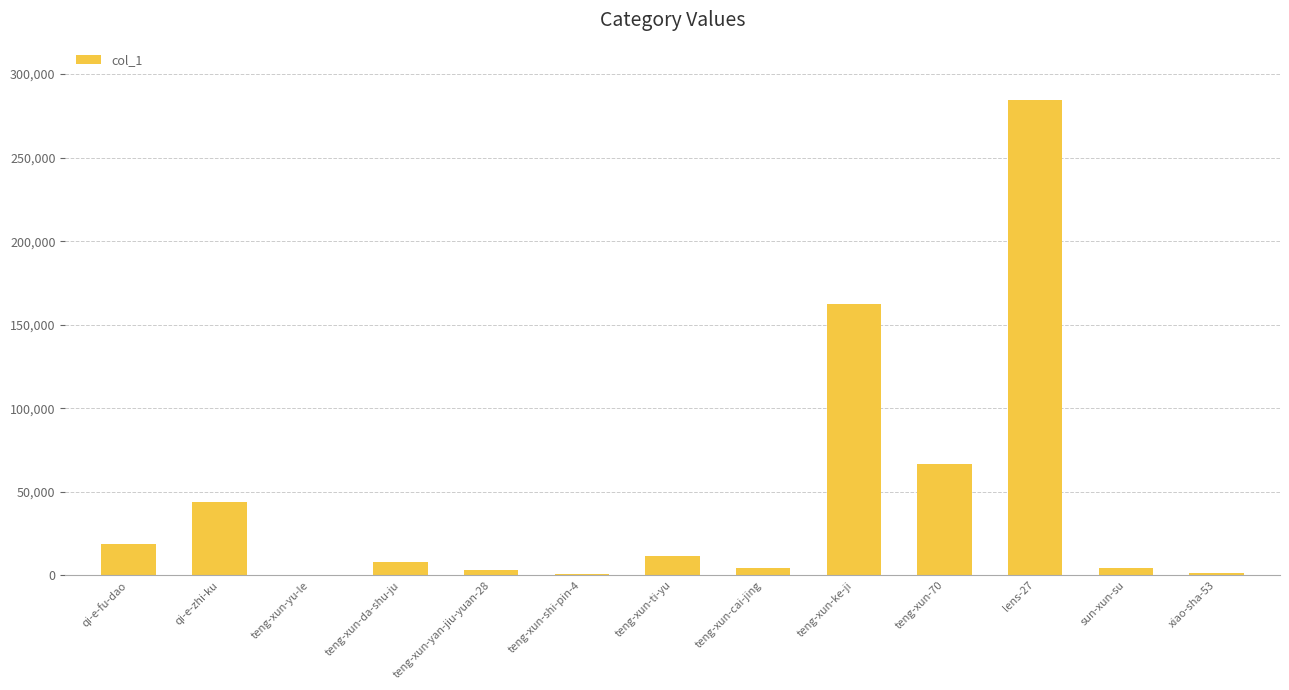

What is the maximum value shown in the chart?

284668